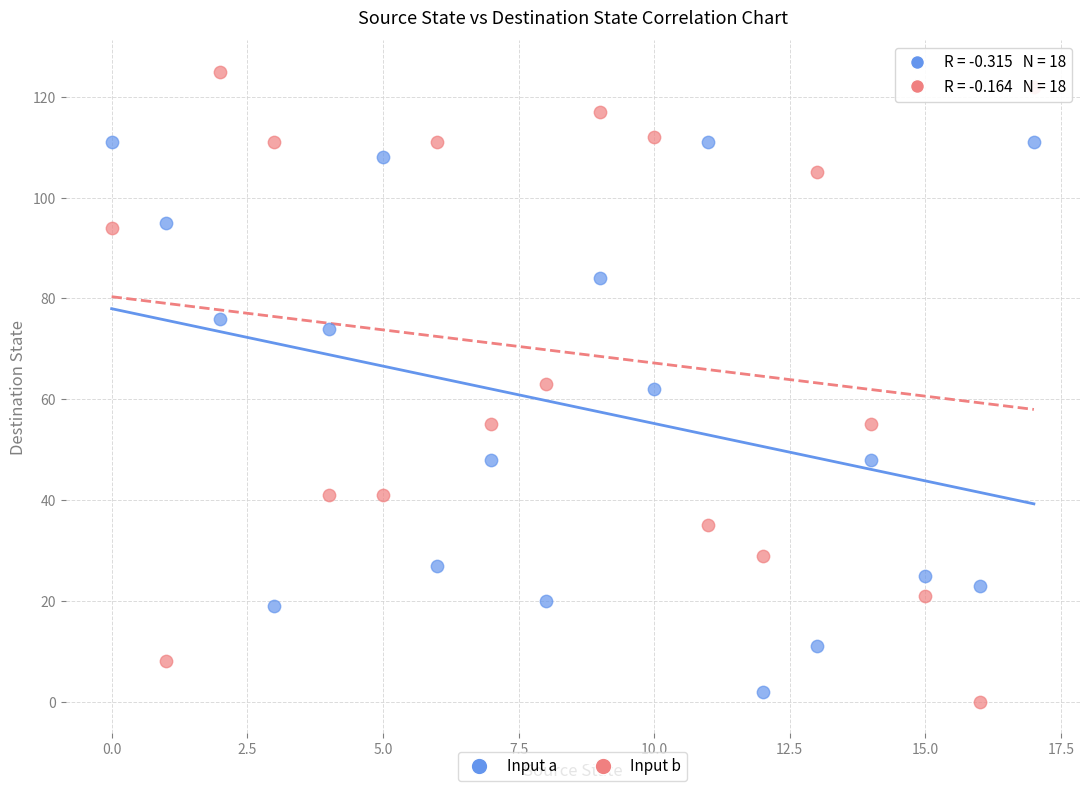

Which series has the widest spread of Y values?

Input b